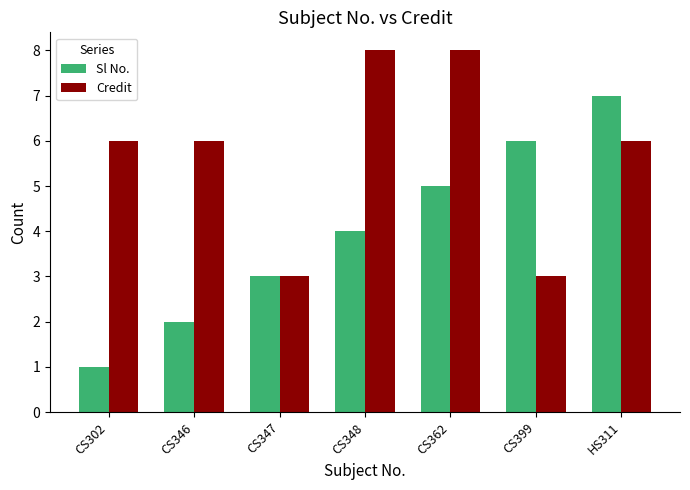

What is the lowest value of the Credit series?

3